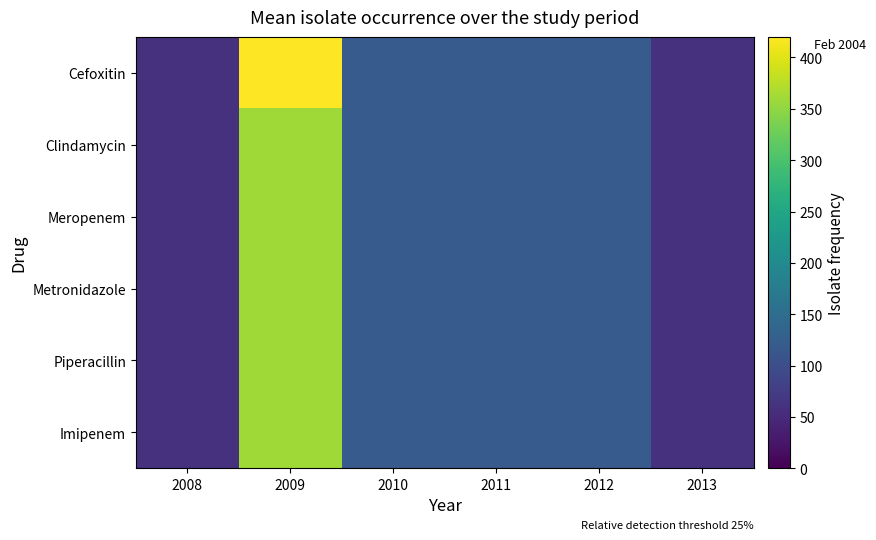

Count the number of data series in this chart.

6